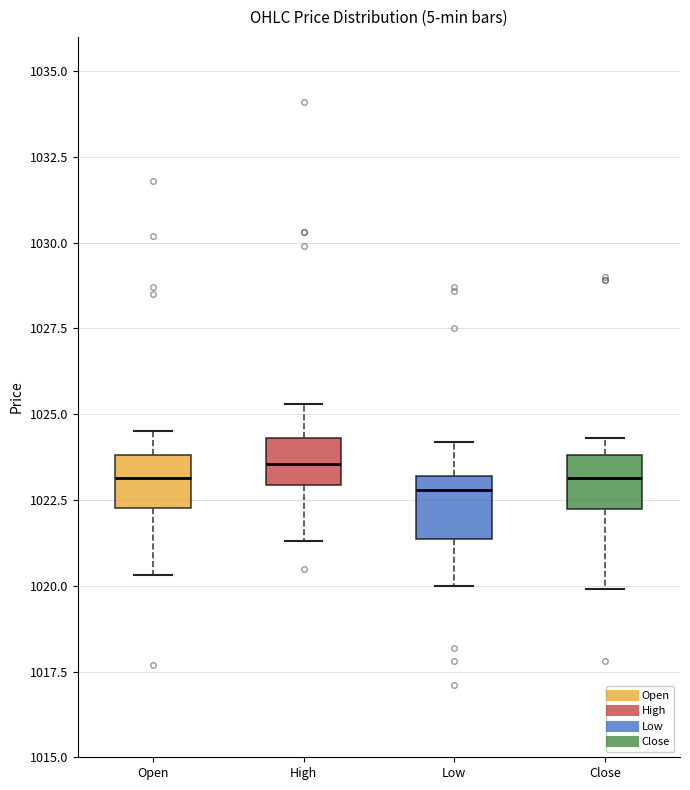

Reading left to right, transcribe this box plot: for each box, give where its median line is, the range the box spans, and where its two whiskers end, as read against the y-axis. The values are not printed on the chart, so give them approximately, as read against the axis.

Open: median 1023.0, box 1022.5 to 1024.0, whiskers 1020.5 to 1024.5
High: median 1023.5, box 1023.0 to 1024.5, whiskers 1021.5 to 1025.5
Low: median 1023.0 (just below the box's upper edge), box 1021.5 to 1023.0, whiskers 1020.0 to 1024.0
Close: median 1023.0, box 1022.0 to 1024.0, whiskers 1020.0 to 1024.5